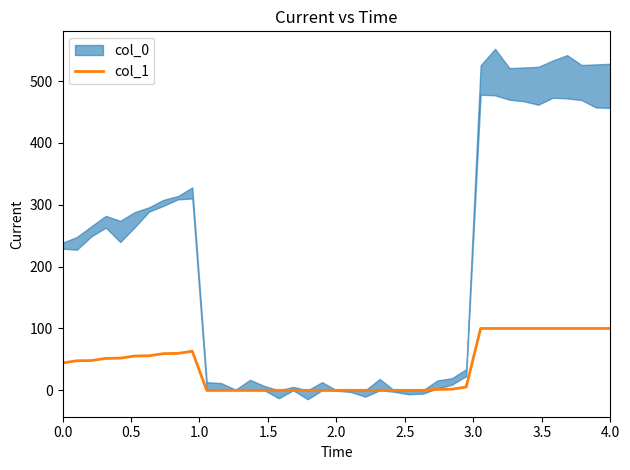

What is the highest value of the col_1 series?

100.0